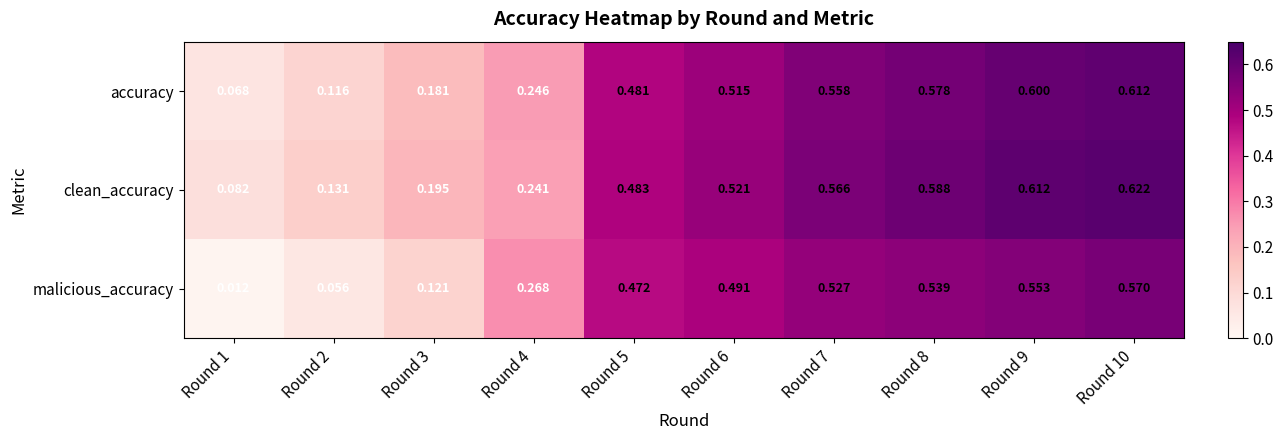

List the series in order of their overall mean, lowest first.

malicious_accuracy, accuracy, clean_accuracy